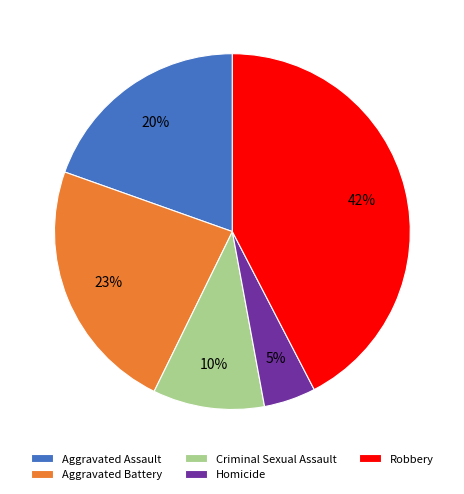

To the nearest percent, what is the difference between the Aggravated Battery and Criminal Sexual Assault slice percentages?

13%